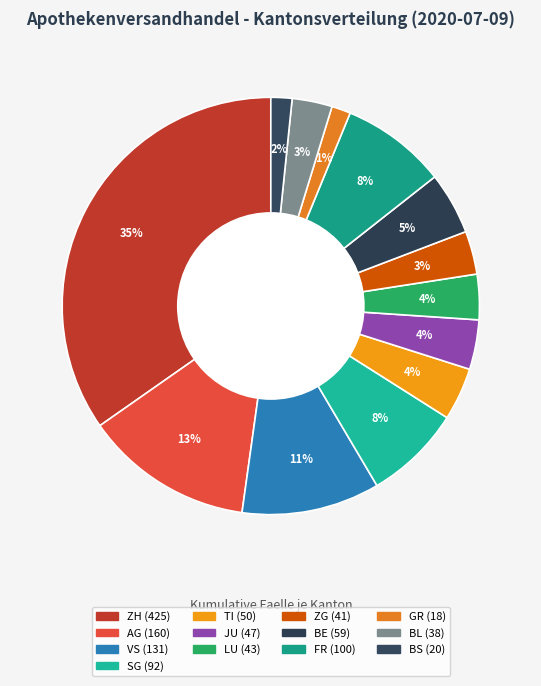

How many slices are in this pie chart?

13